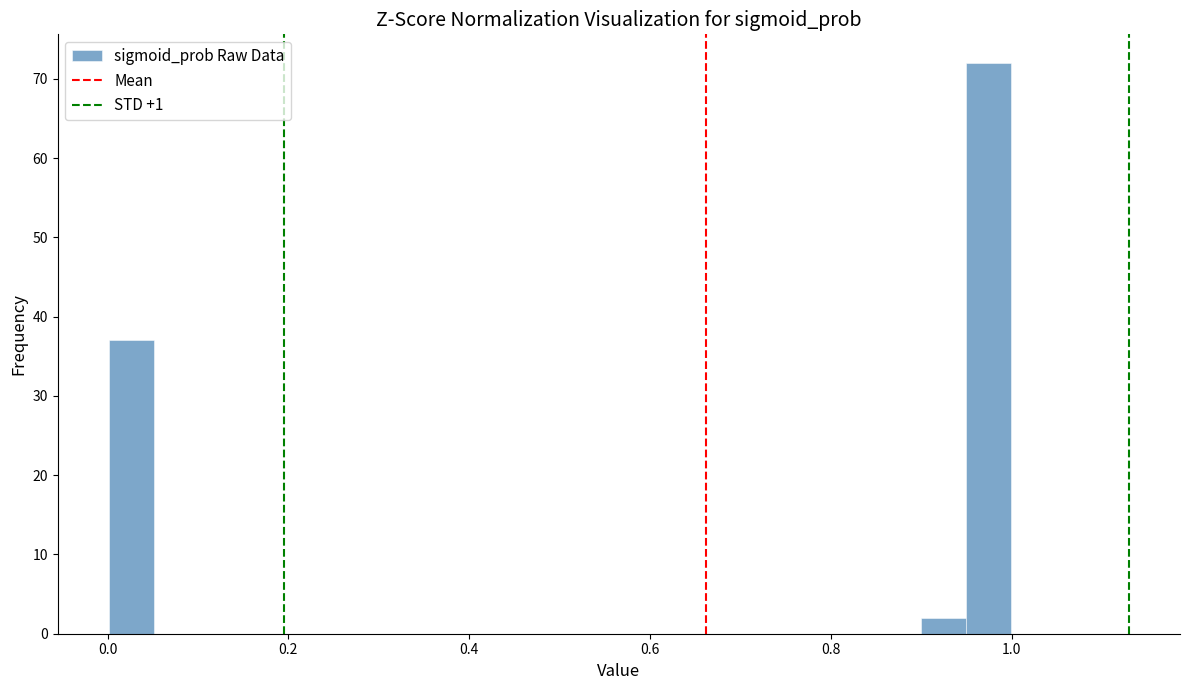

Around what value on the x-axis is the tallest bar? Give the approximate position of its centre, as read against the axis.

0.98